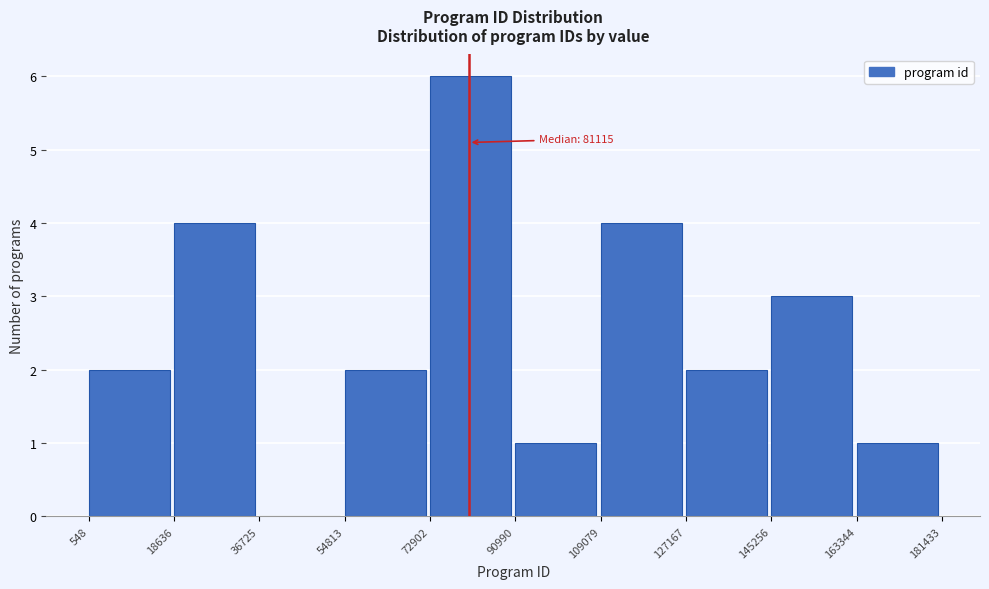

Which range on the x-axis has the tallest bar?

72902 to 90990